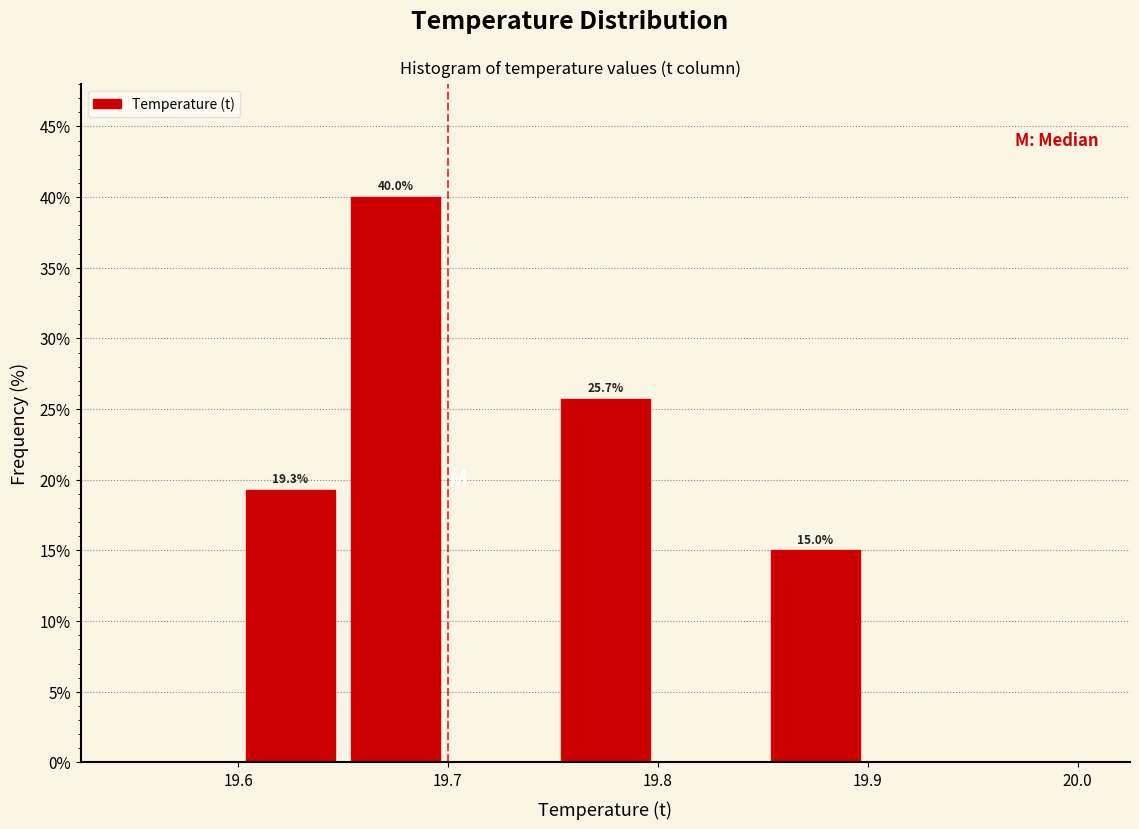

Over which range of the x-axis is the bar tallest?

19.65 to 19.70